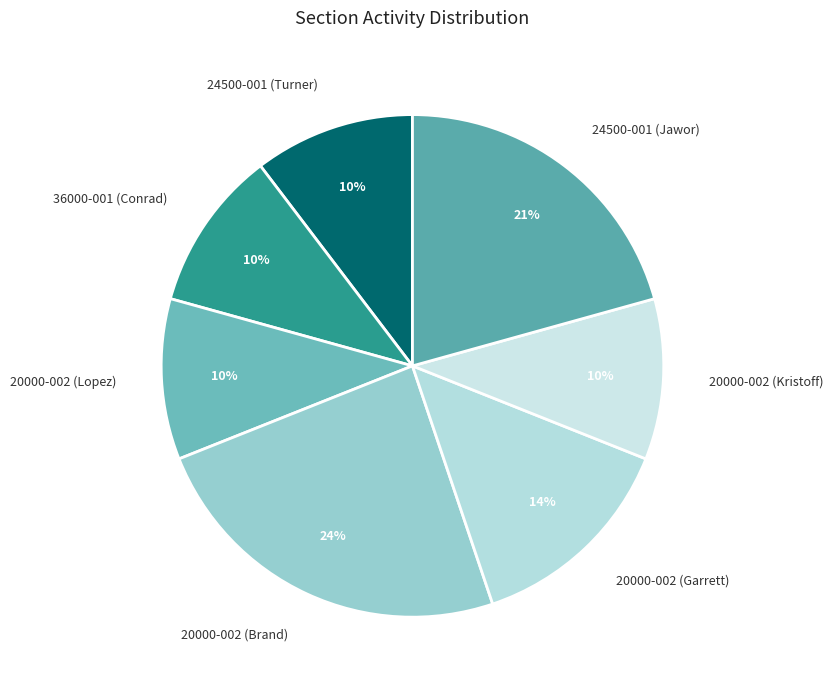

Which slice is the largest?

20000-002 (Brand)